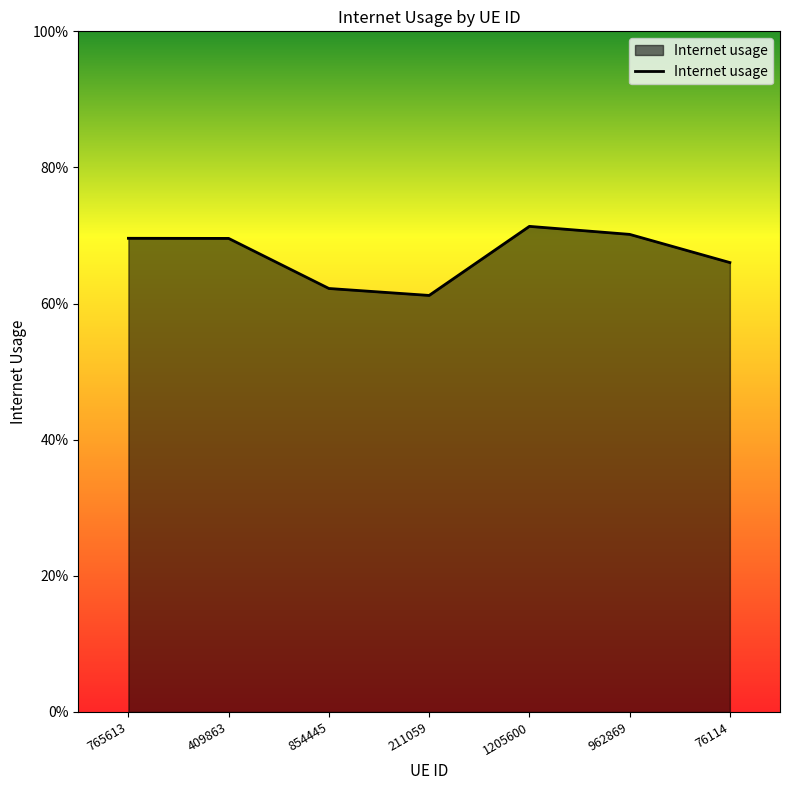

Is this an area chart (filled region under the line)?

Yes